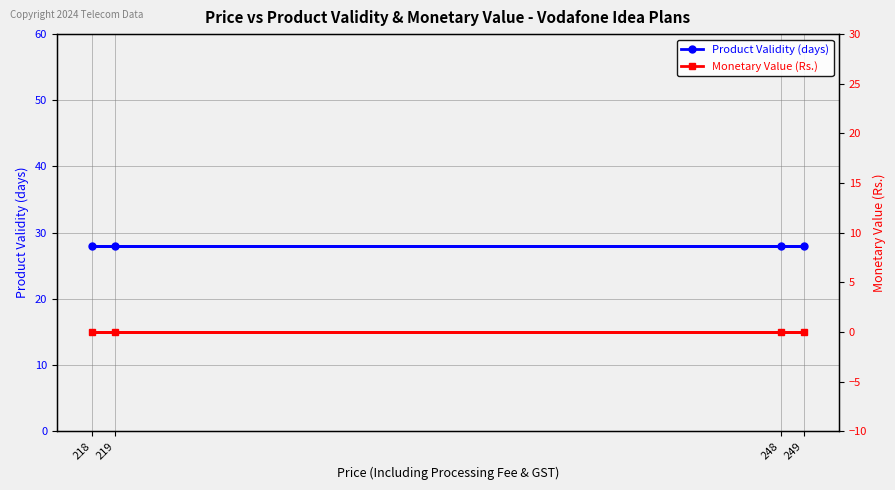

Count the number of data series in this chart.

2